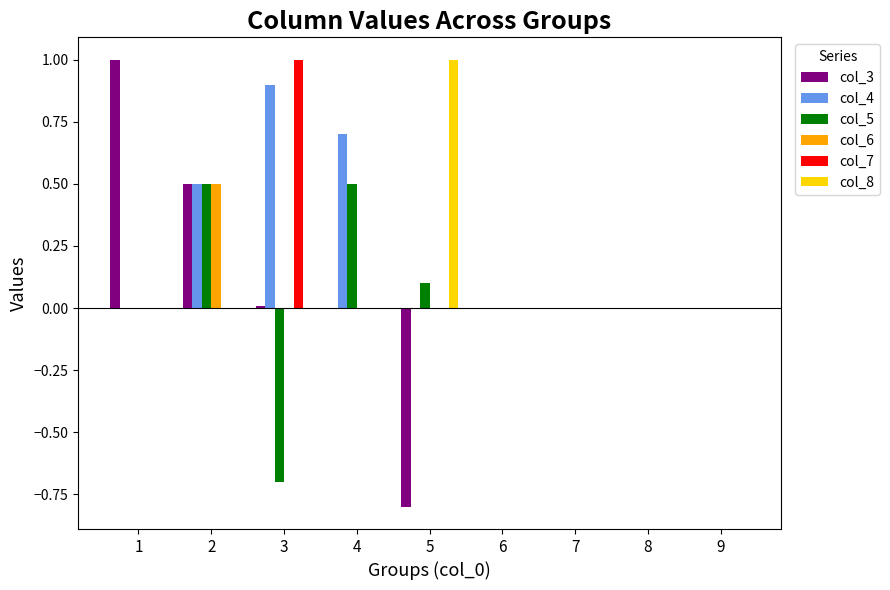

Which series has the largest total across all categories?

col_4